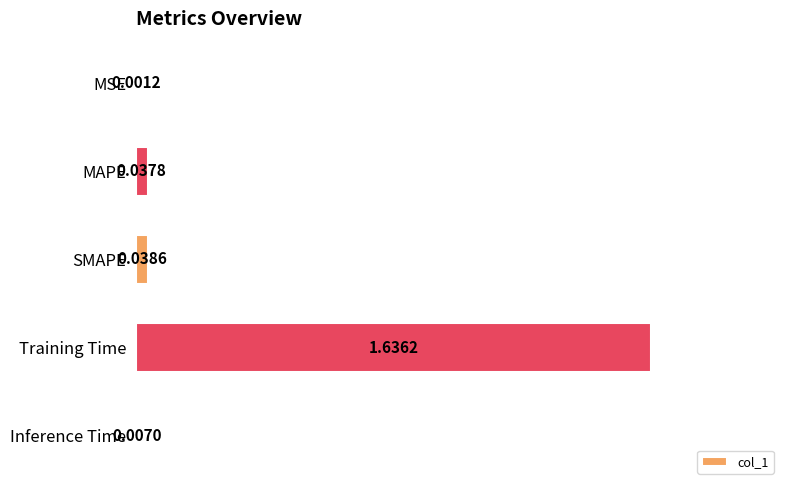

What is the sum of the values at MAPE and Training Time?

1.7